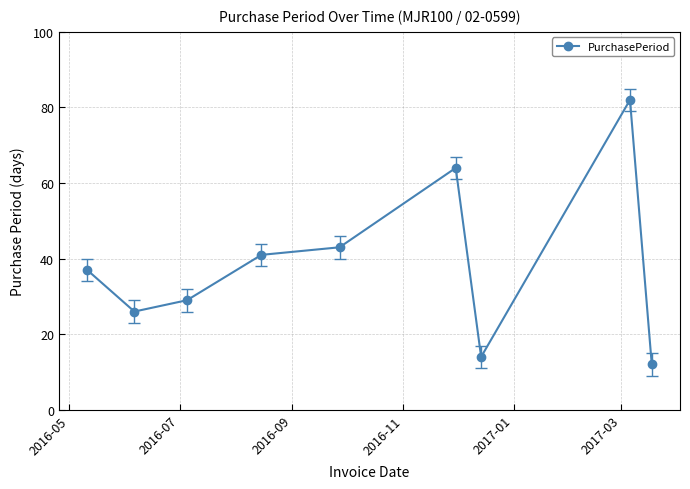

What is the difference between the second highest and minimum values?

52